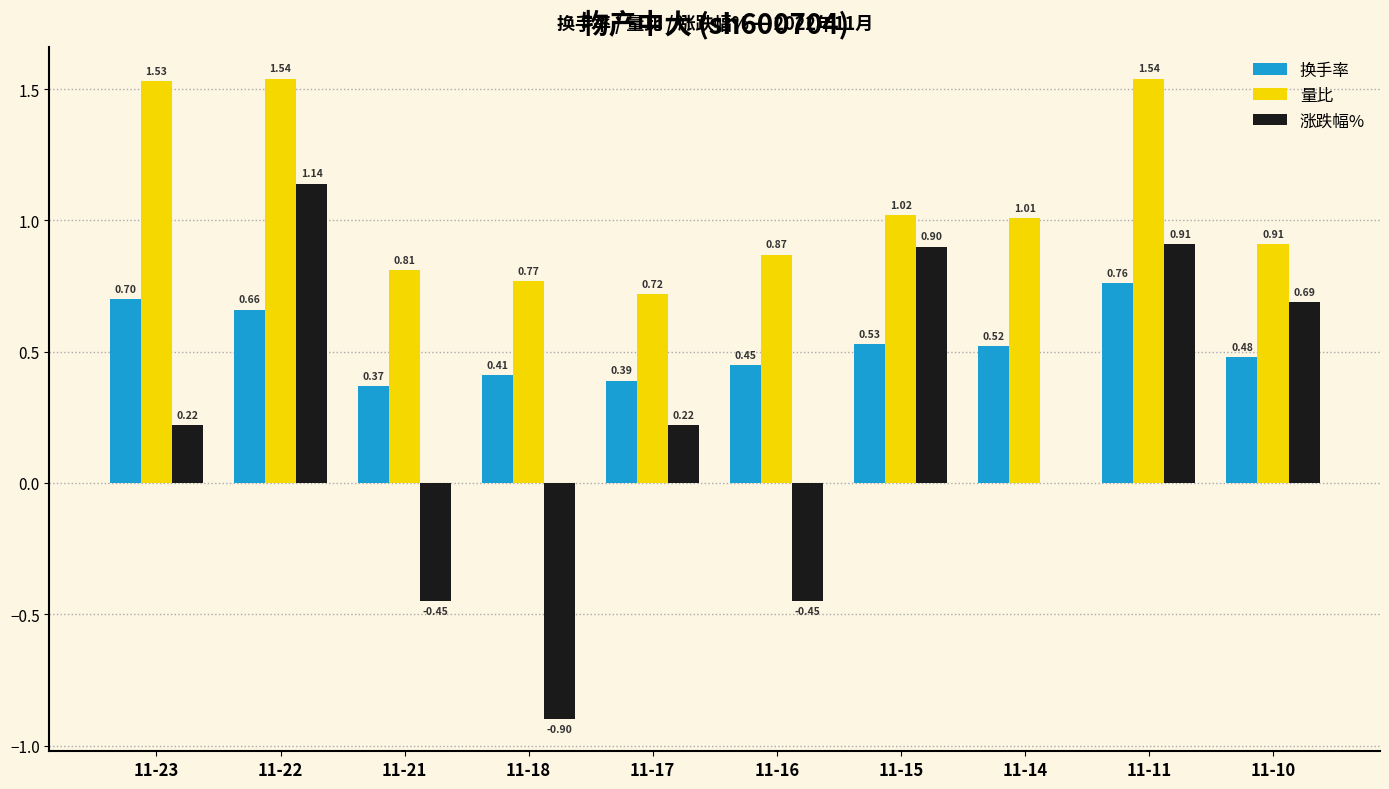

How many values in the 量比 series exceed 1?

5